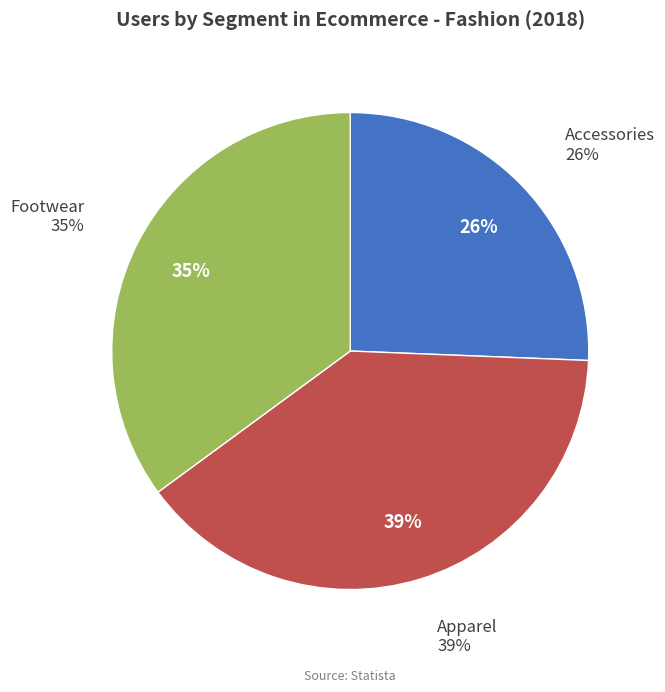

Count the number of slices in the pie.

3